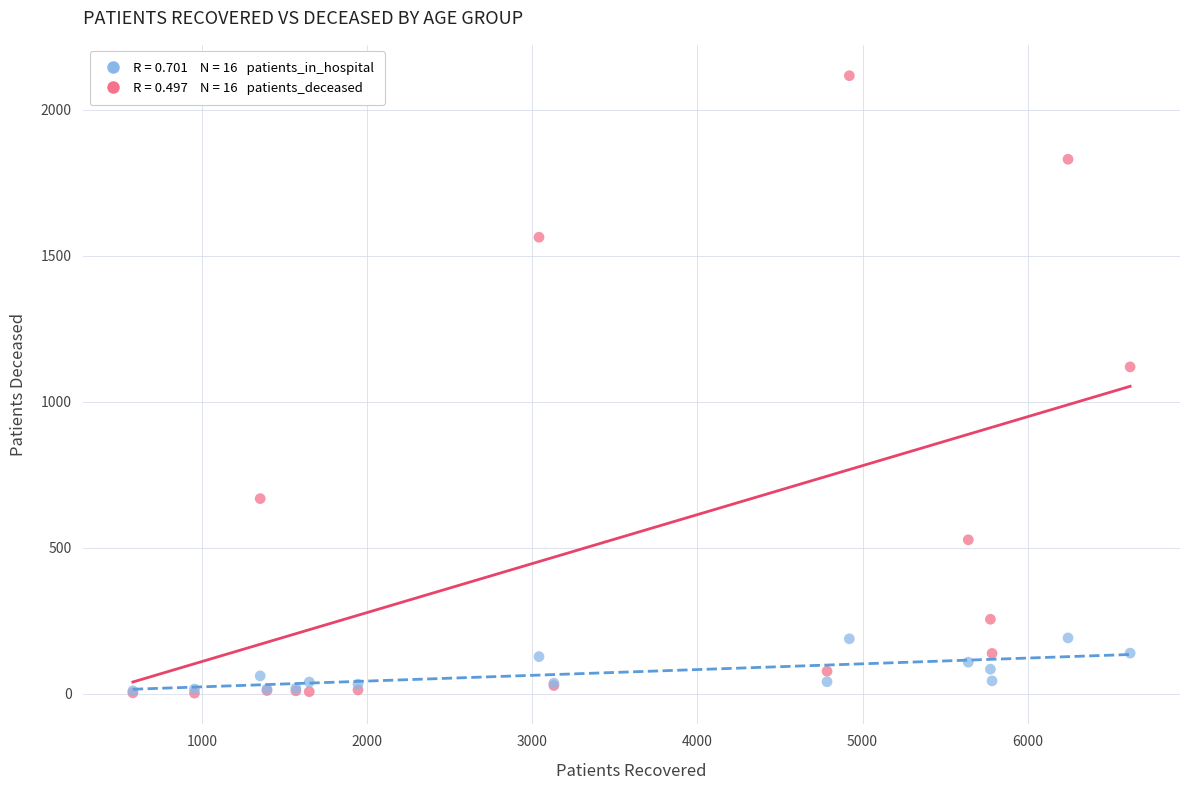

Across all series, what Y value is closest to 1059?

1119